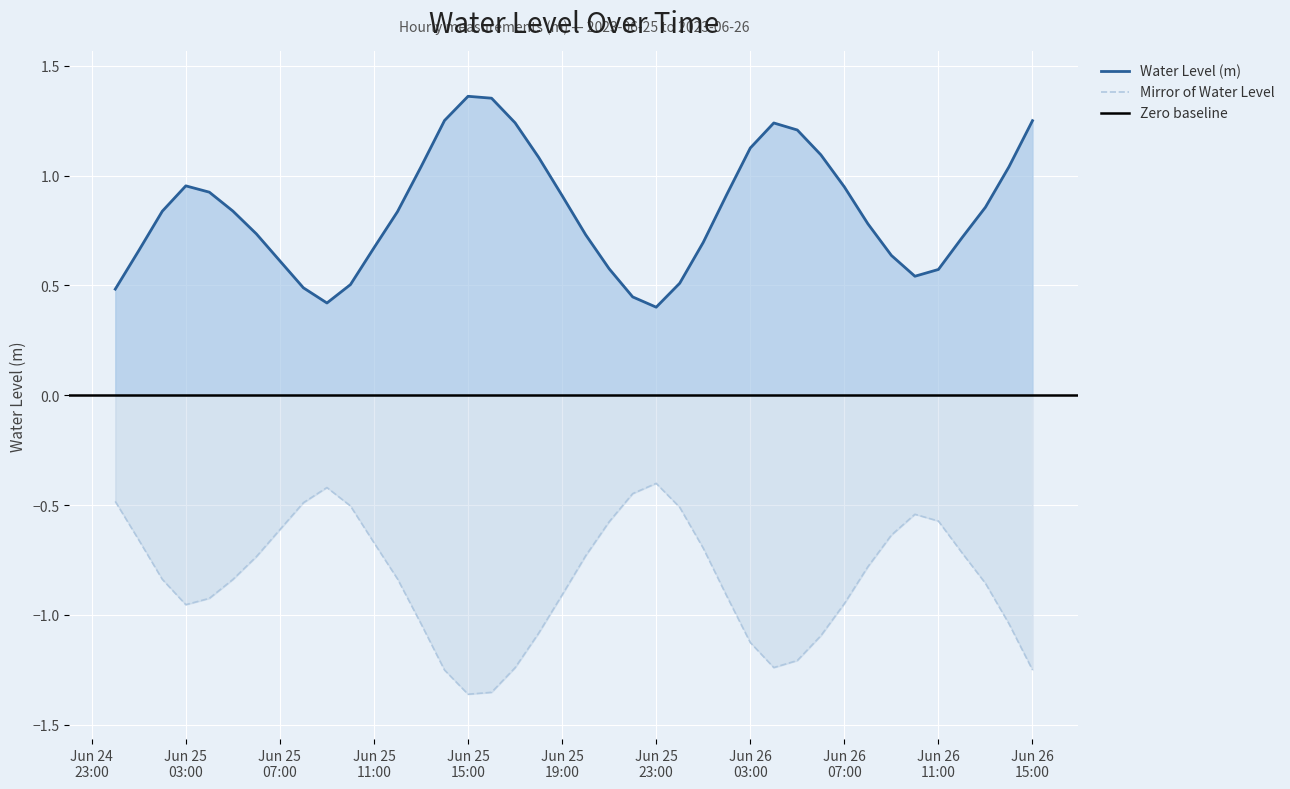

Reading left to right, extract all data points from this chart.

0.5	0.7	0.8	1.0	0.9	0.8	0.7	0.6	0.5	0.4	0.5	0.7	0.8	1.0	1.3	1.4	1.4	1.2	1.1	0.9	0.7	0.6	0.4	0.4	0.5	0.7	0.9	1.1	1.2	1.2	1.1	0.9	0.8	0.6	0.5	0.6	0.7	0.9	1.0	1.2